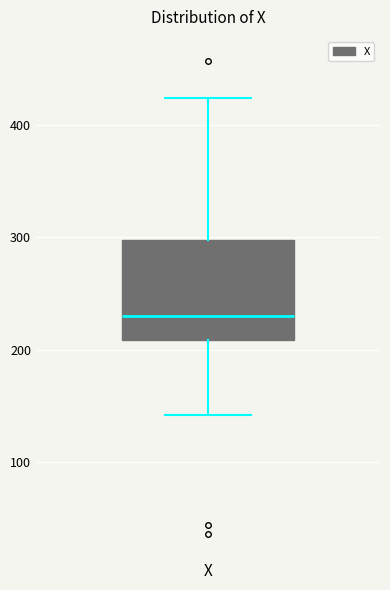

Transcribe this box plot: give where the median line is, the range the box spans, and where the two whiskers end, as read against the y-axis. The values are not printed on the chart, so give them approximately, as read against the axis.

median 230, box 210 to 300, whiskers 140 to 420